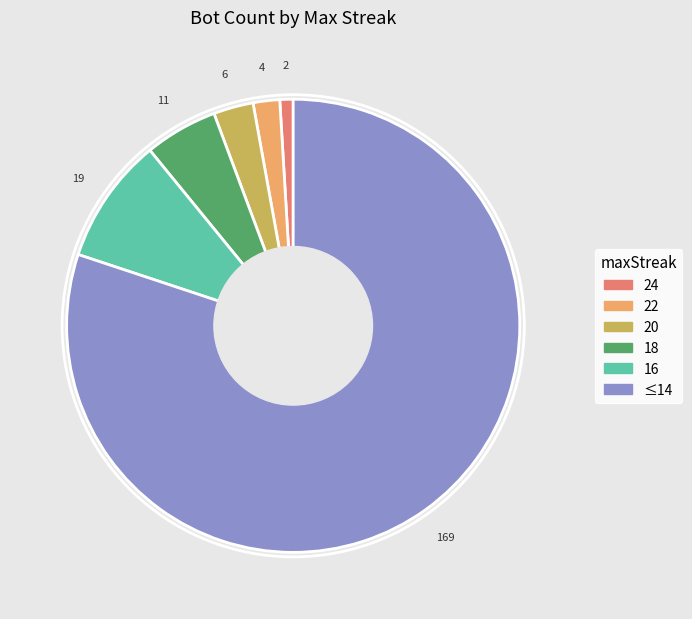

Is it true that 18 is 14% of the pie?

False